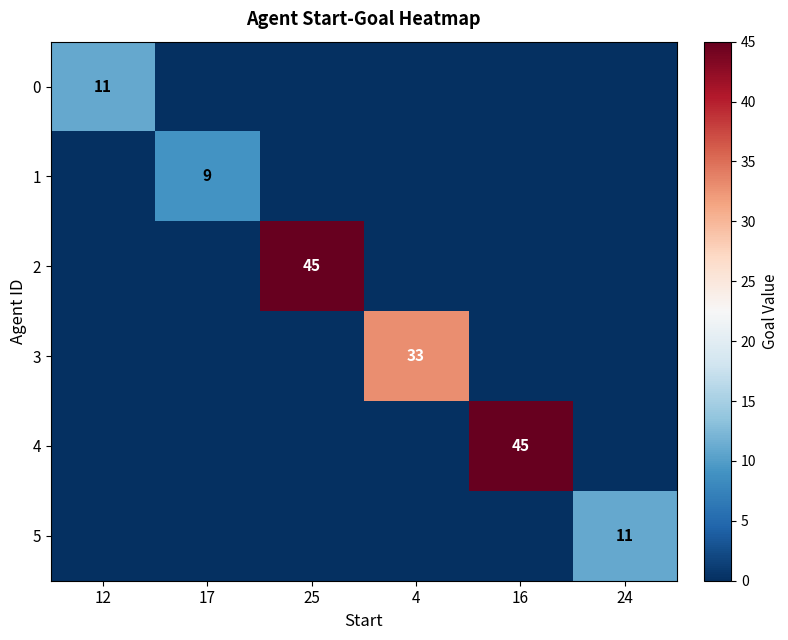

Is it true that 0 equals 7 at 12?

False